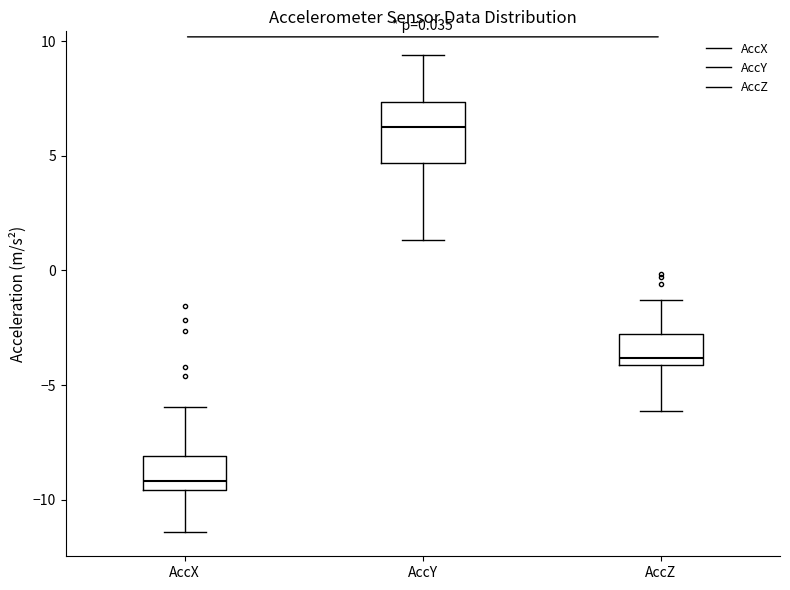

Which box's median line is the highest?

AccY